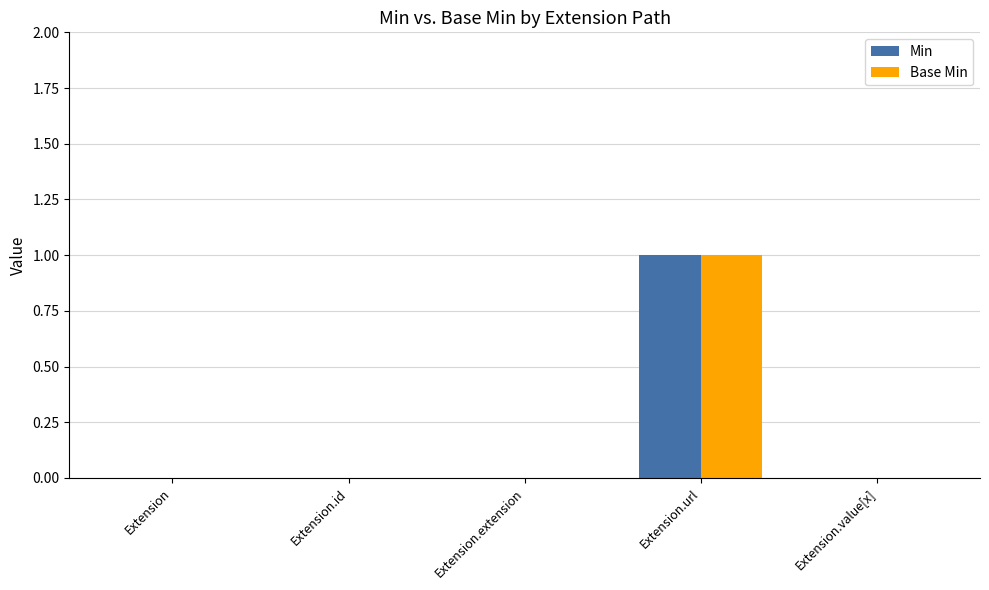

Reading right to left, extract all data points from this chart.

Min: Extension.value[x]=0	Extension.url=1	Extension.extension=0	Extension.id=0	Extension=0
Base Min: Extension.value[x]=0	Extension.url=1	Extension.extension=0	Extension.id=0	Extension=0